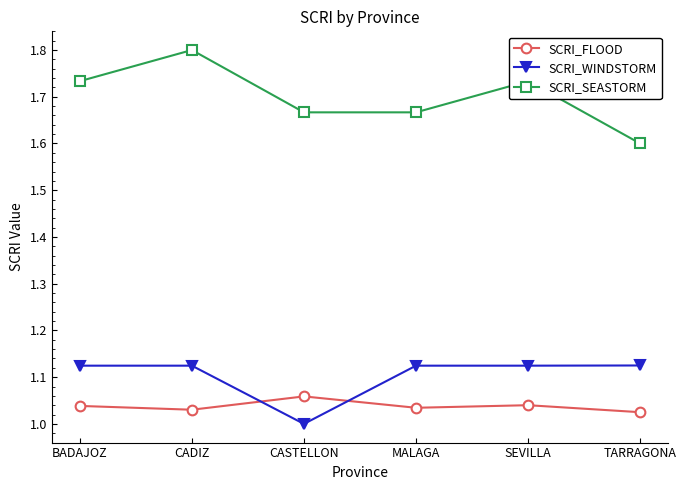

Which series has the widest spread of values?

SCRI_SEASTORM